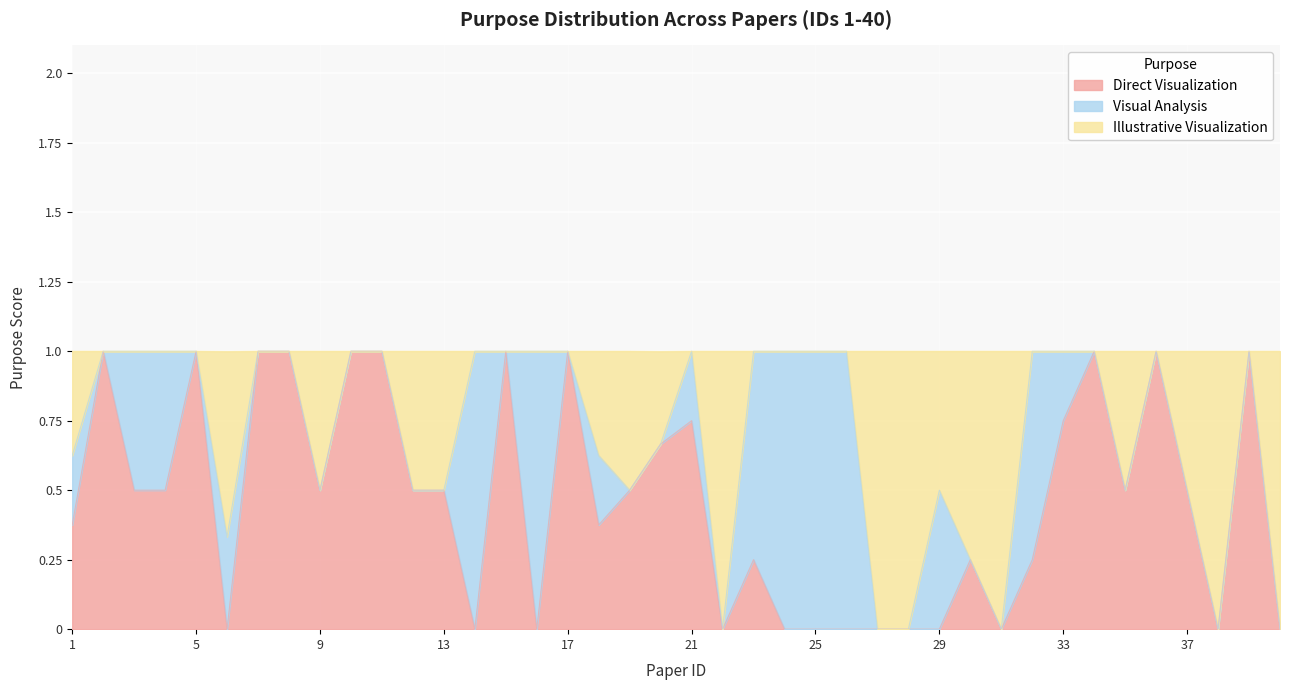

How many lines are shown in the chart?

3